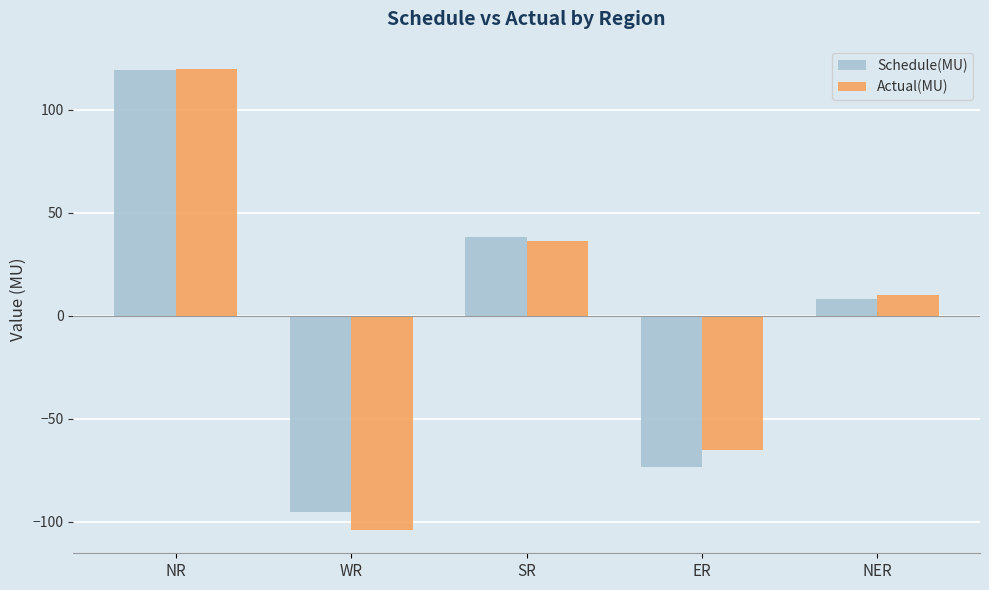

Where is Schedule(MU) nearest to the value 11?

NER